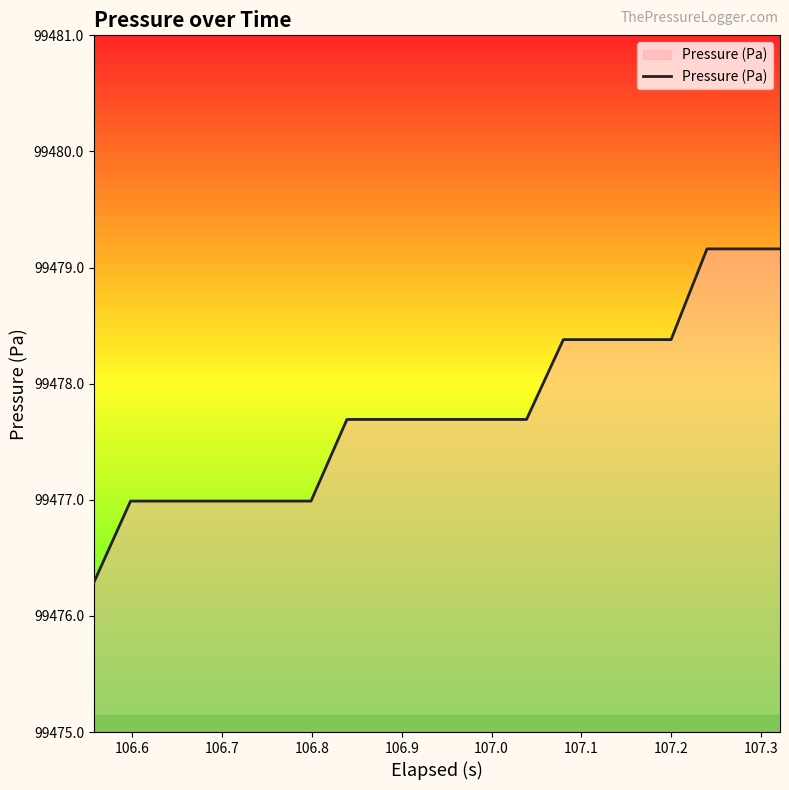

What is the difference between the maximum and minimum values?

2.9